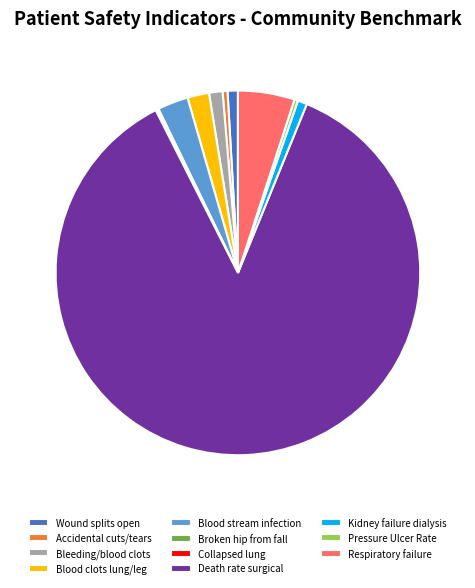

Is it true that Accidental cuts/tears is 11% of the pie?

False